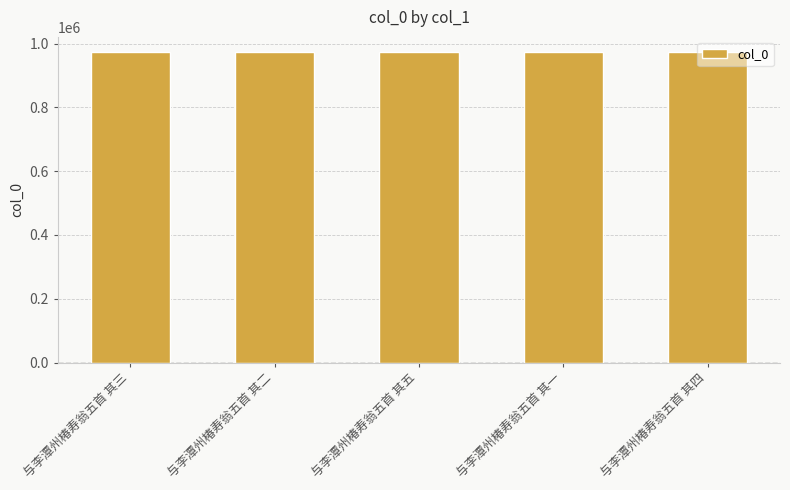

Does the chart contain any negative values?

No